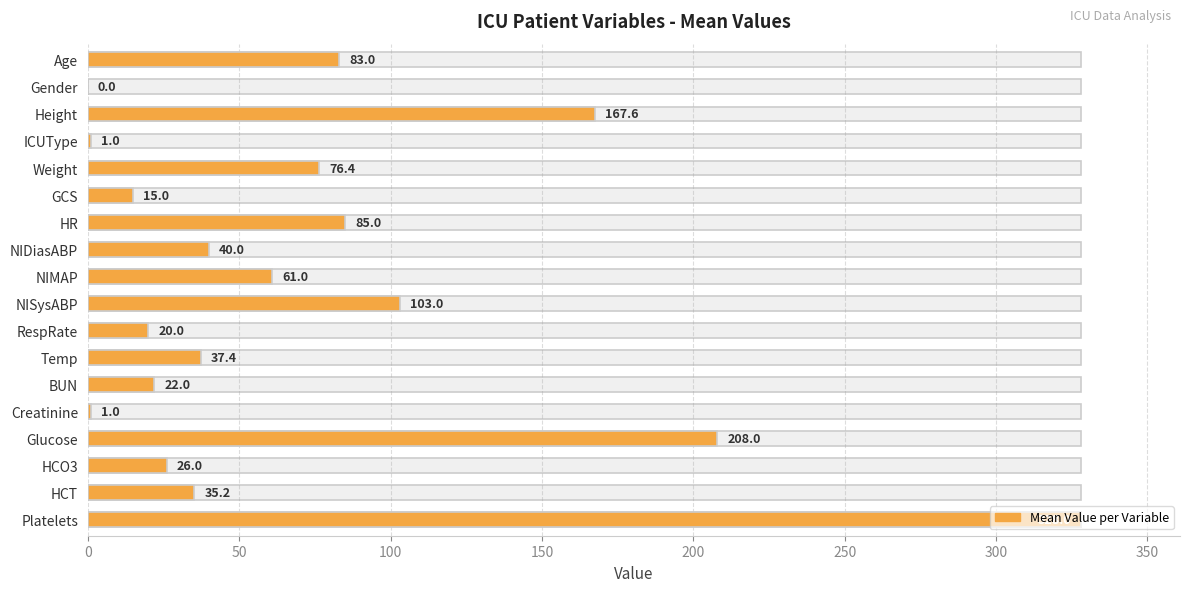

Does the chart contain any negative values?

No